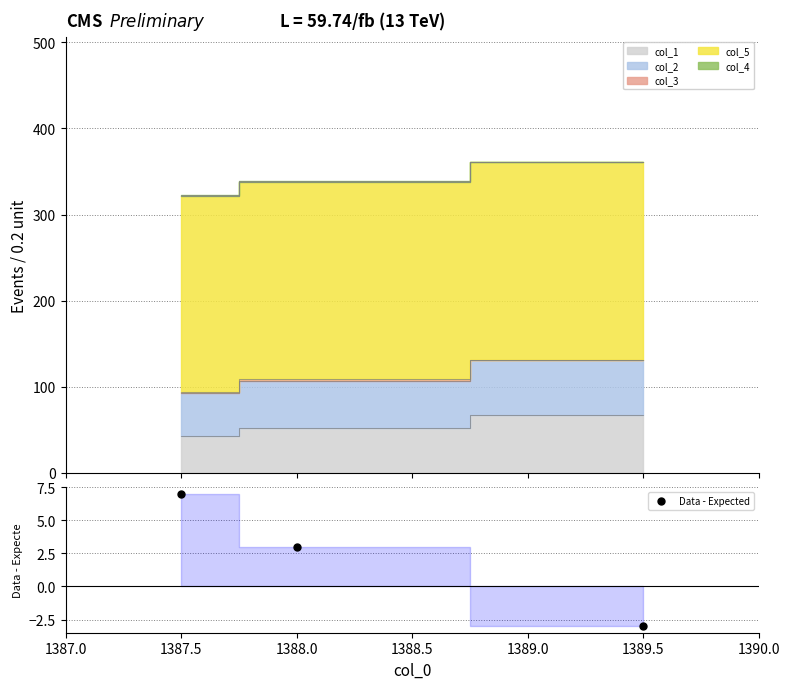

Does the chart have visible grid lines?

Yes